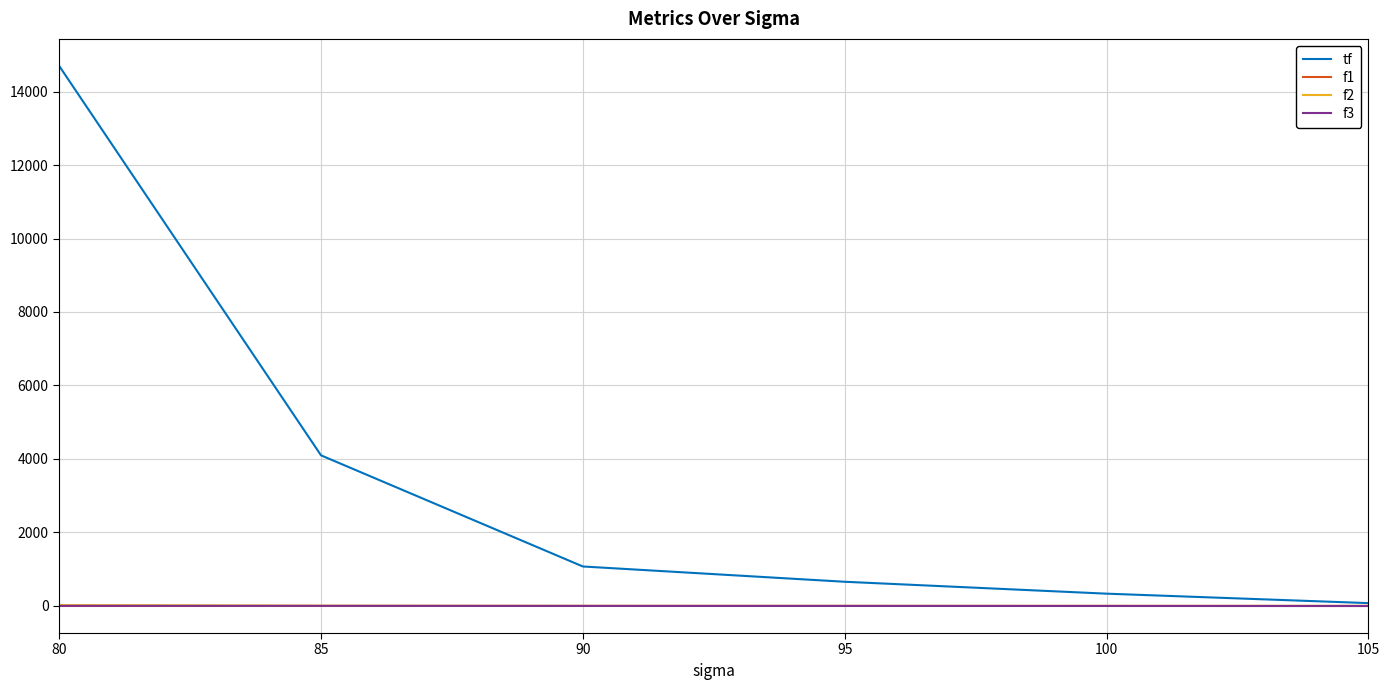

True or false: tf has a value of 334.0 at 100.

True